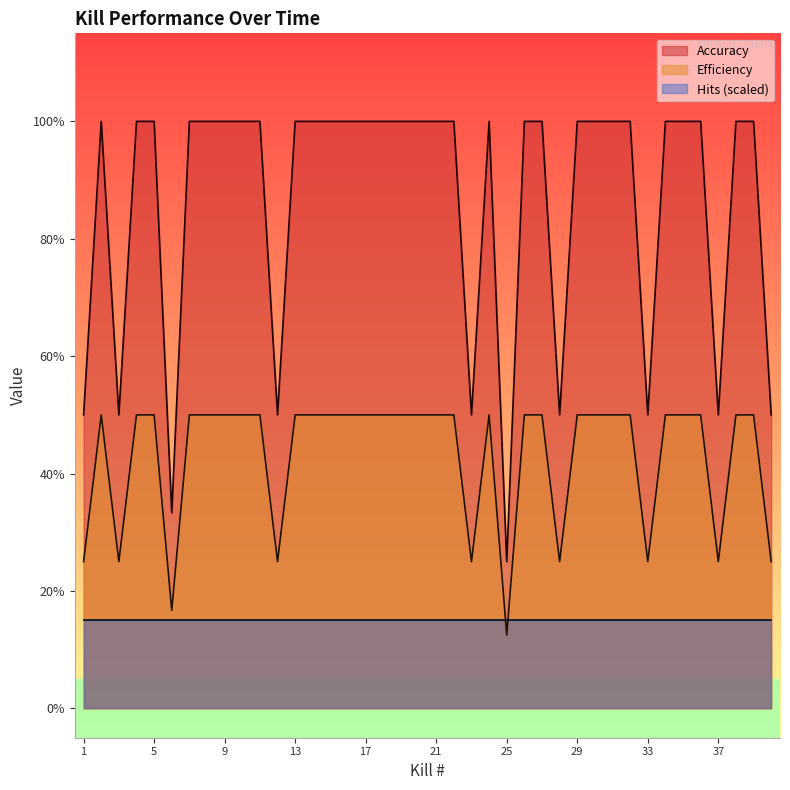

What is the sum of the Efficiency values at 33 and 40?

0.5